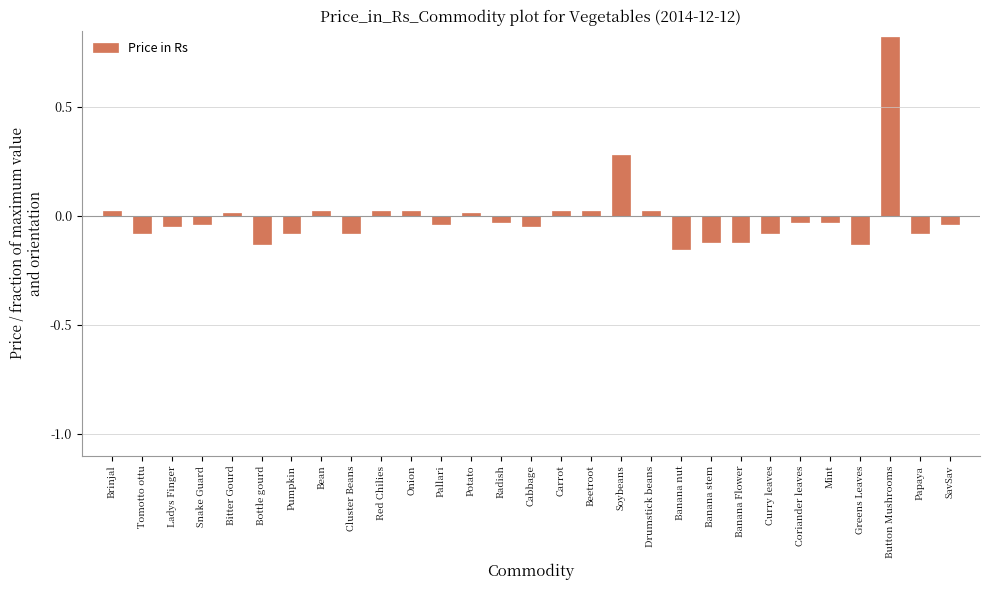

Which label corresponds to the largest value in the chart?

Button Mushrooms